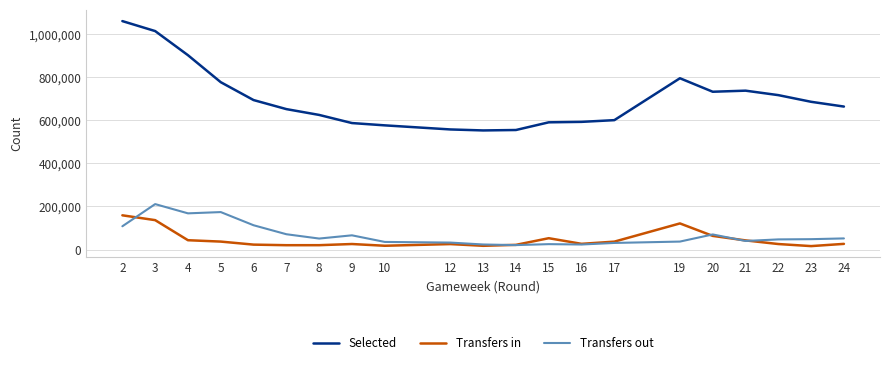

Which series has the largest range (max minus min)?

Selected